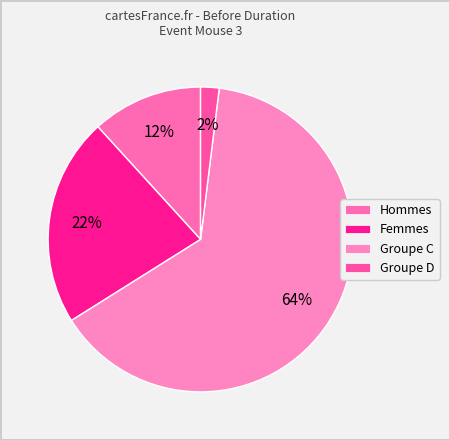

Which slice is the largest?

Groupe C